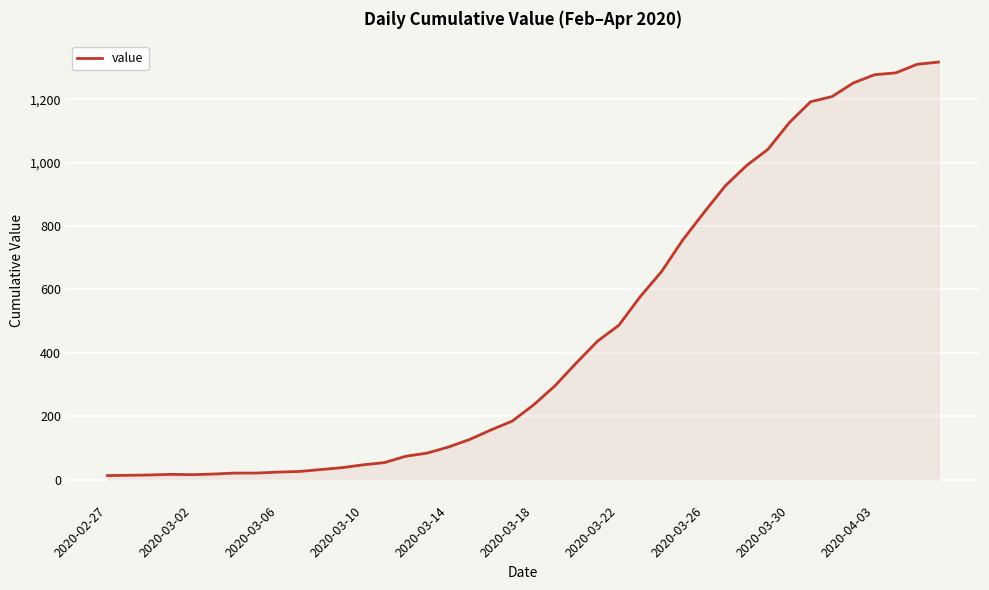

What is the greatest value displayed?

1317